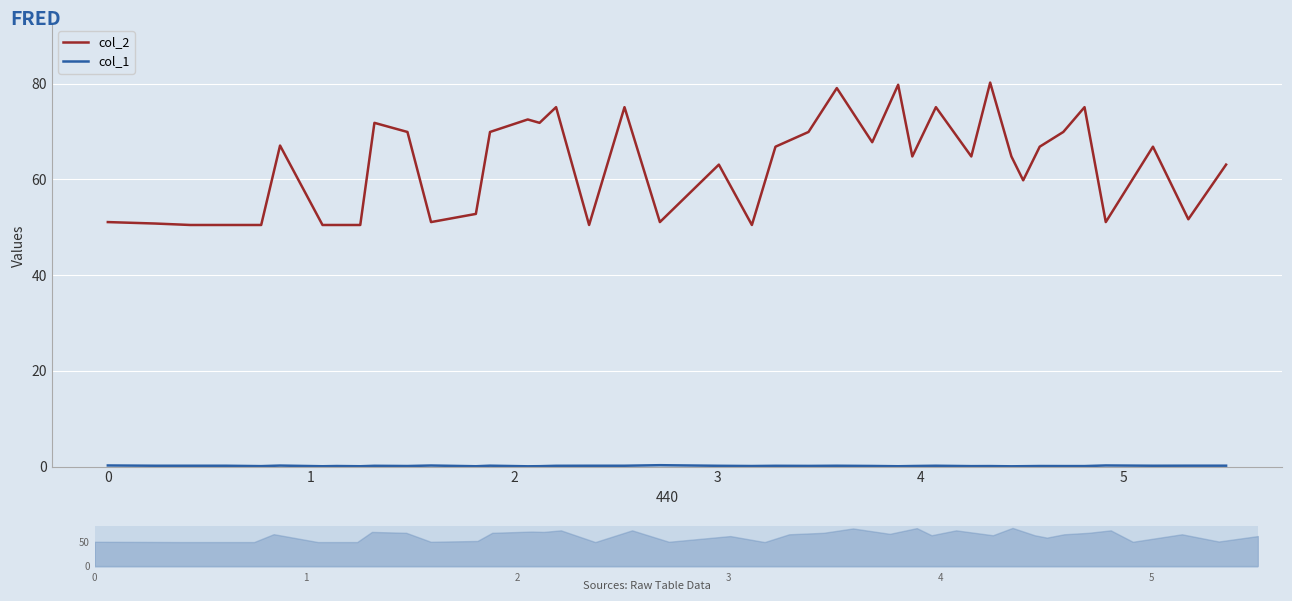

What is the minimum value for col_2?

50.5